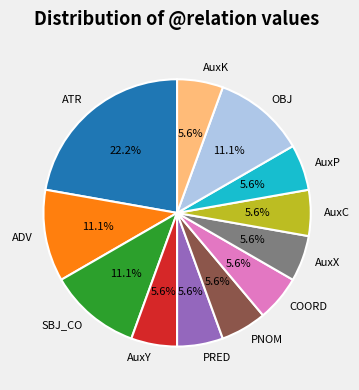

Does AuxP represent more than half of the total?

No